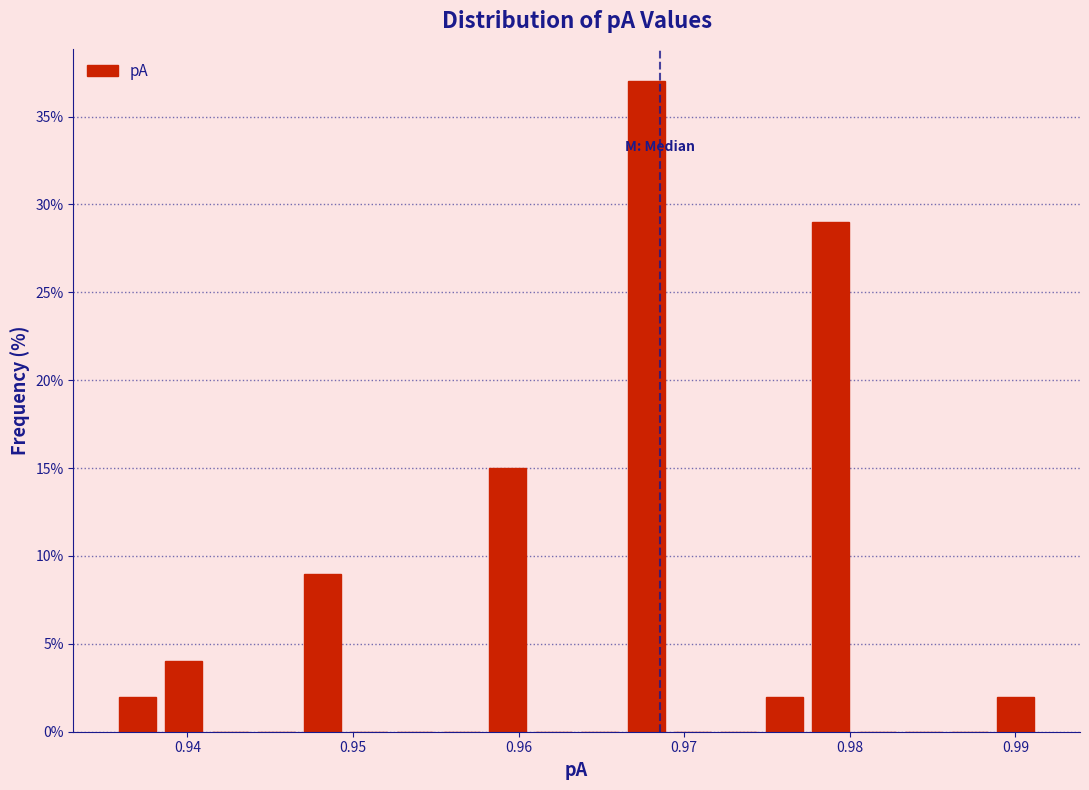

Read against the x-axis, roughly where is the centre of the tallest bar?

0.968